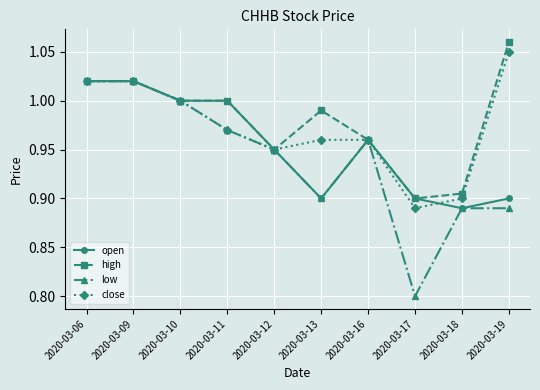

List the series in order of their overall mean, highest first.

high, close, open, low